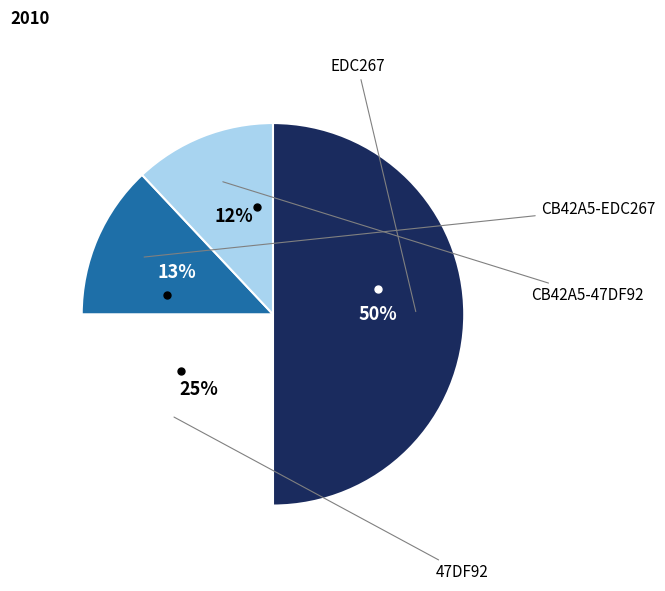

How many segments does this pie chart have?

4